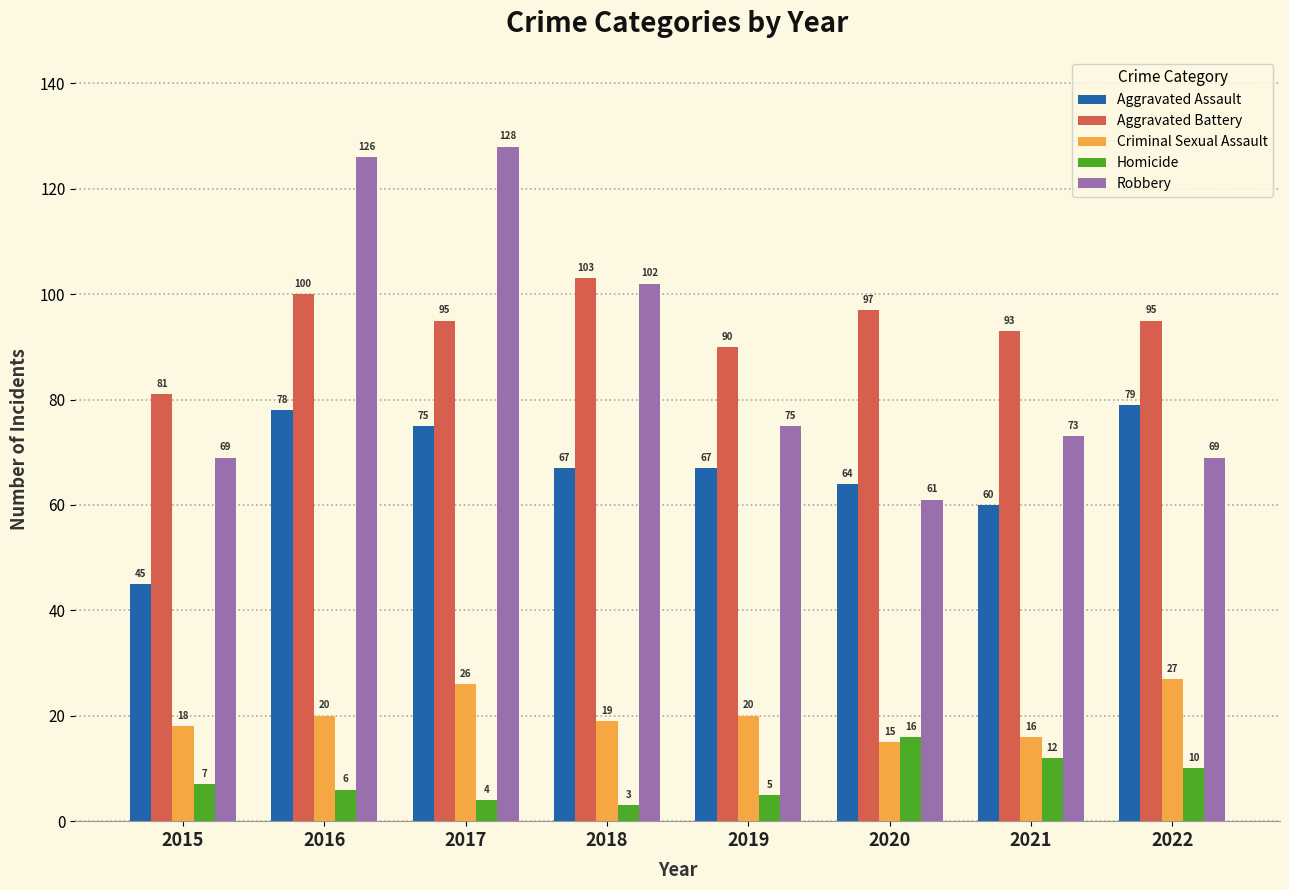

What is the sum of all Homicide values?

63